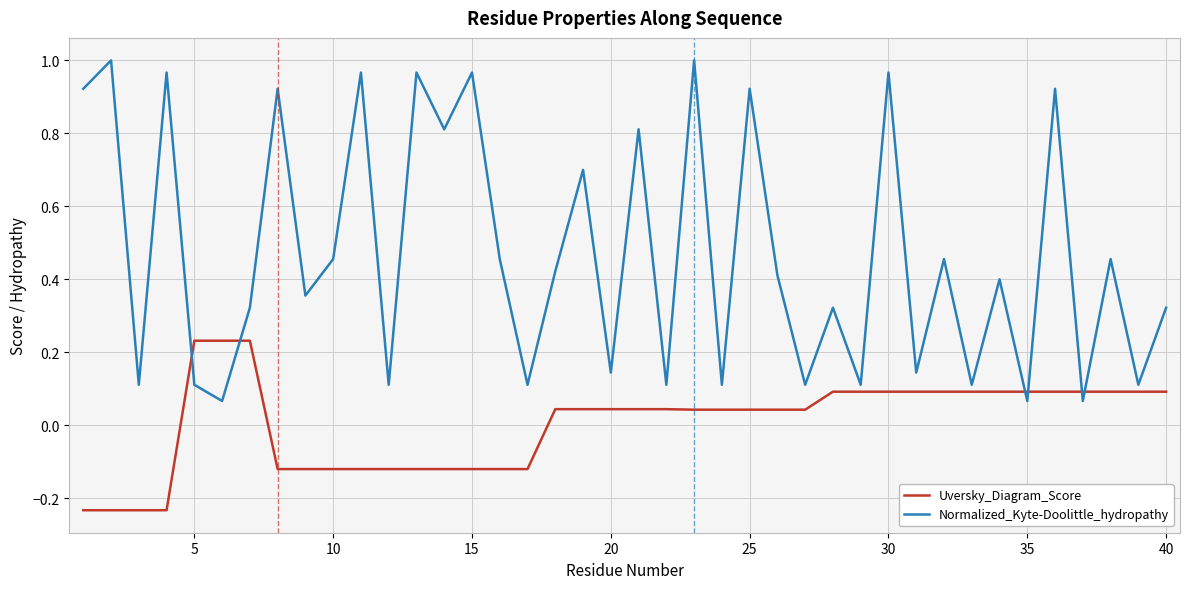

True or false: Uversky_Diagram_Score and Normalized_Kyte-Doolittle_hydropathy intersect in this chart.

True